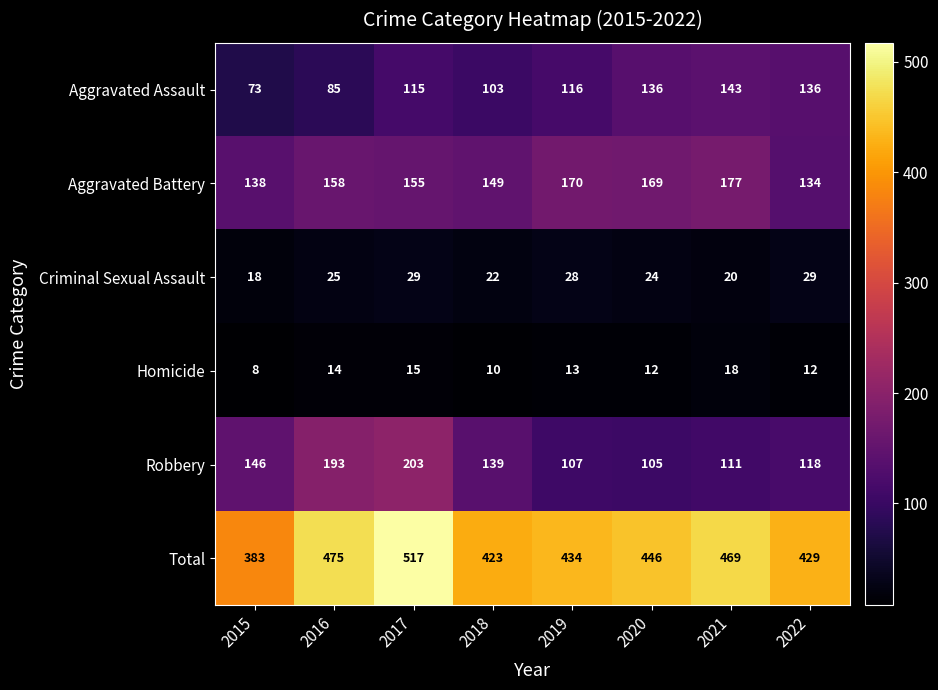

True or false: Aggravated Assault has a value of 187 at 2017.

False